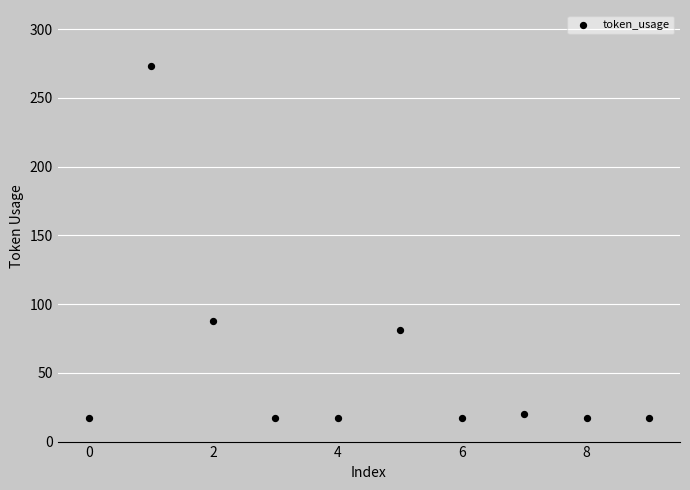

What Y value in the scatter plot is closest to 145?

88